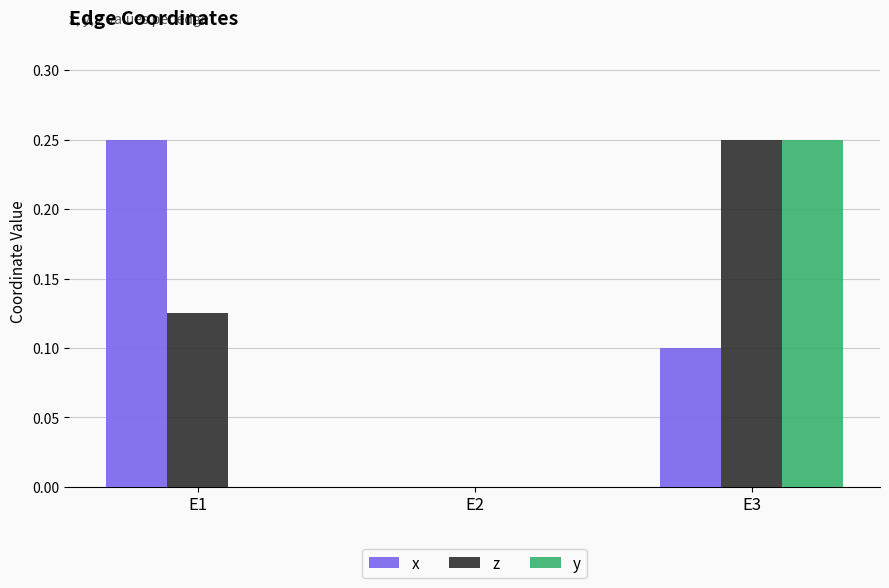

At which category is the sum across all series the highest?

E3